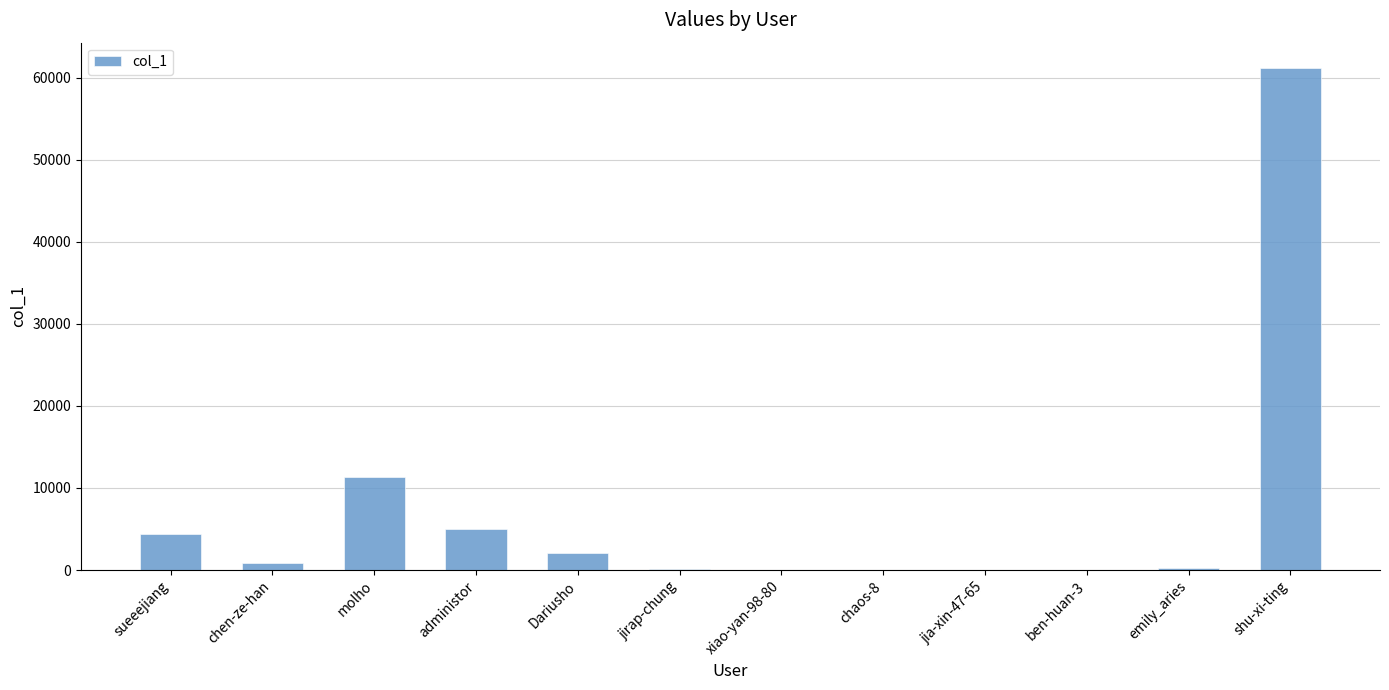

At which category does the chart reach its peak across all series?

shu-xi-ting